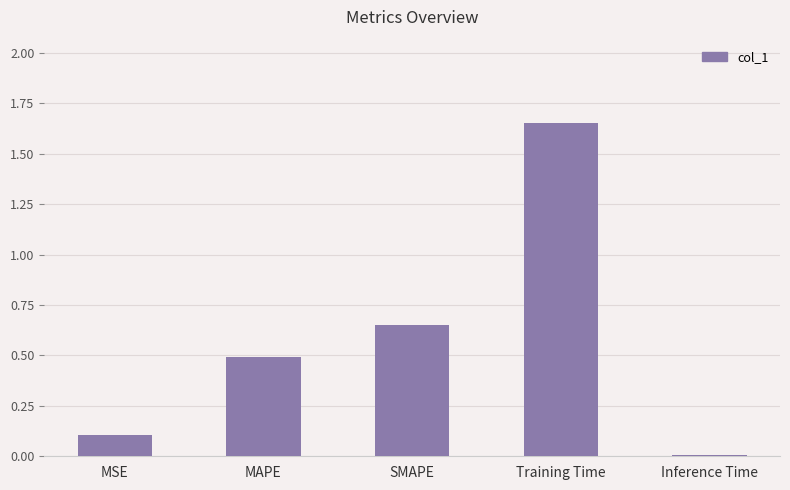

At which category does the chart reach its peak across all series?

Training Time